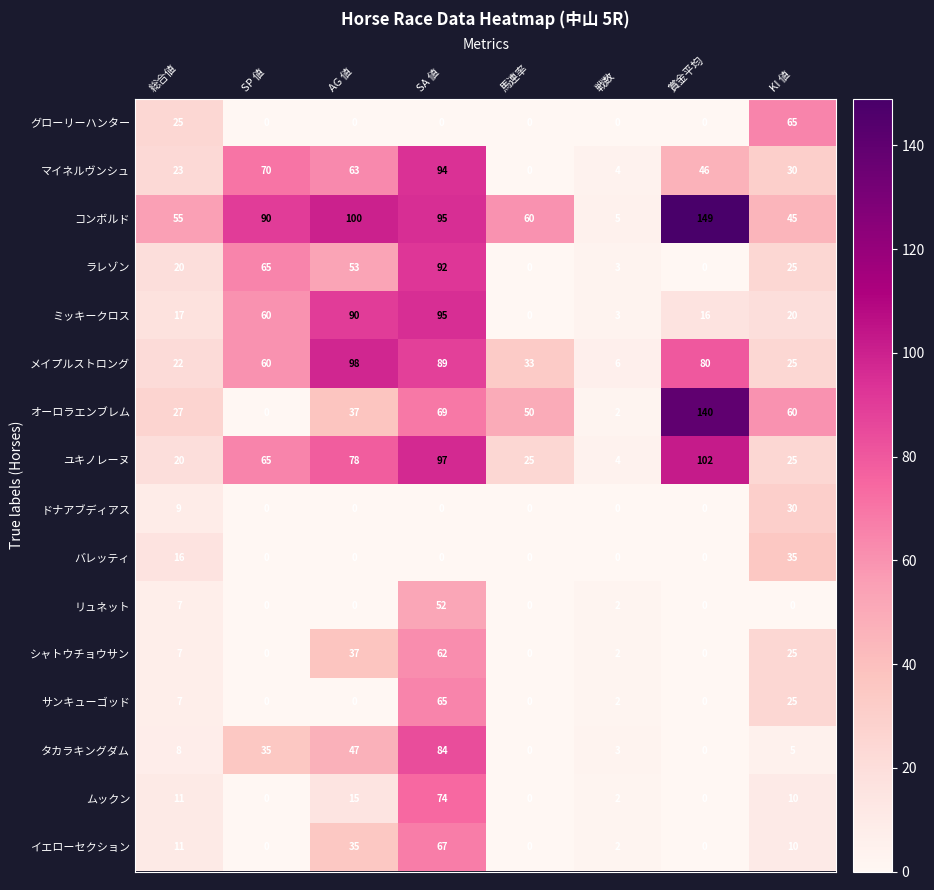

Which series has the largest total across all categories?

コンボルド